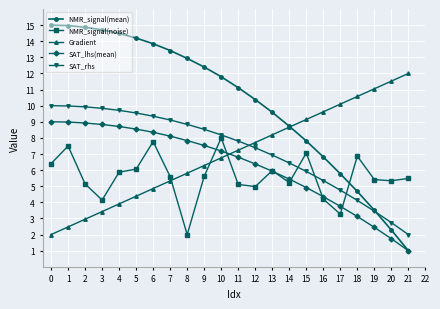

What is the sum of all SAT_lhs(mean) values?

137.9